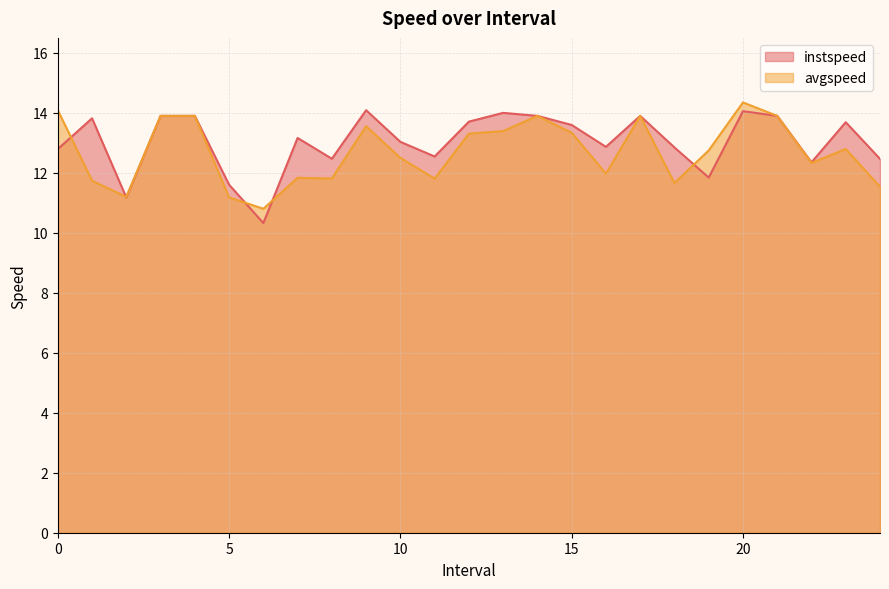

What position from the right is 4.0?

21